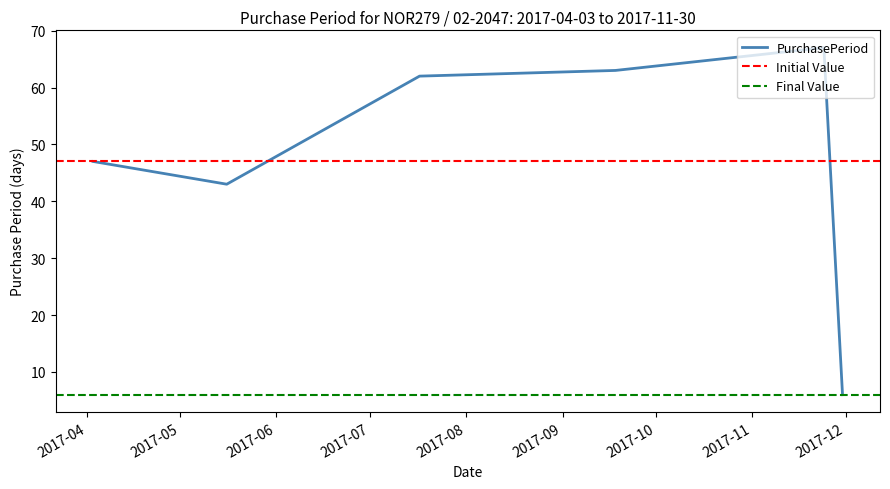

Does the chart have visible grid lines?

No